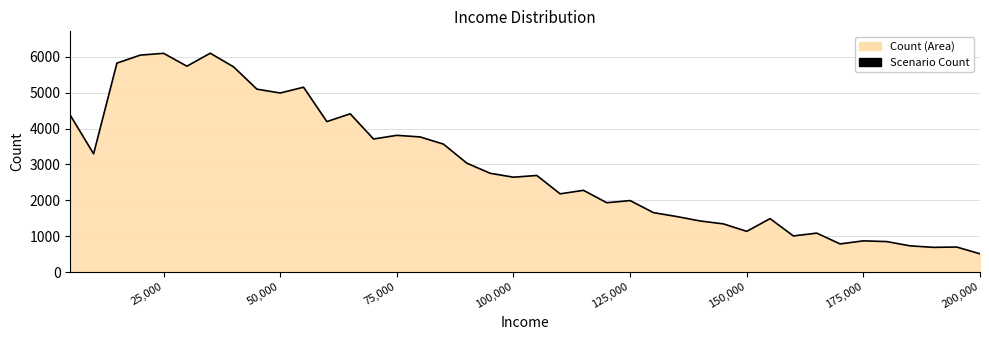

True or false: the data shows 6097 at 25,000.

True